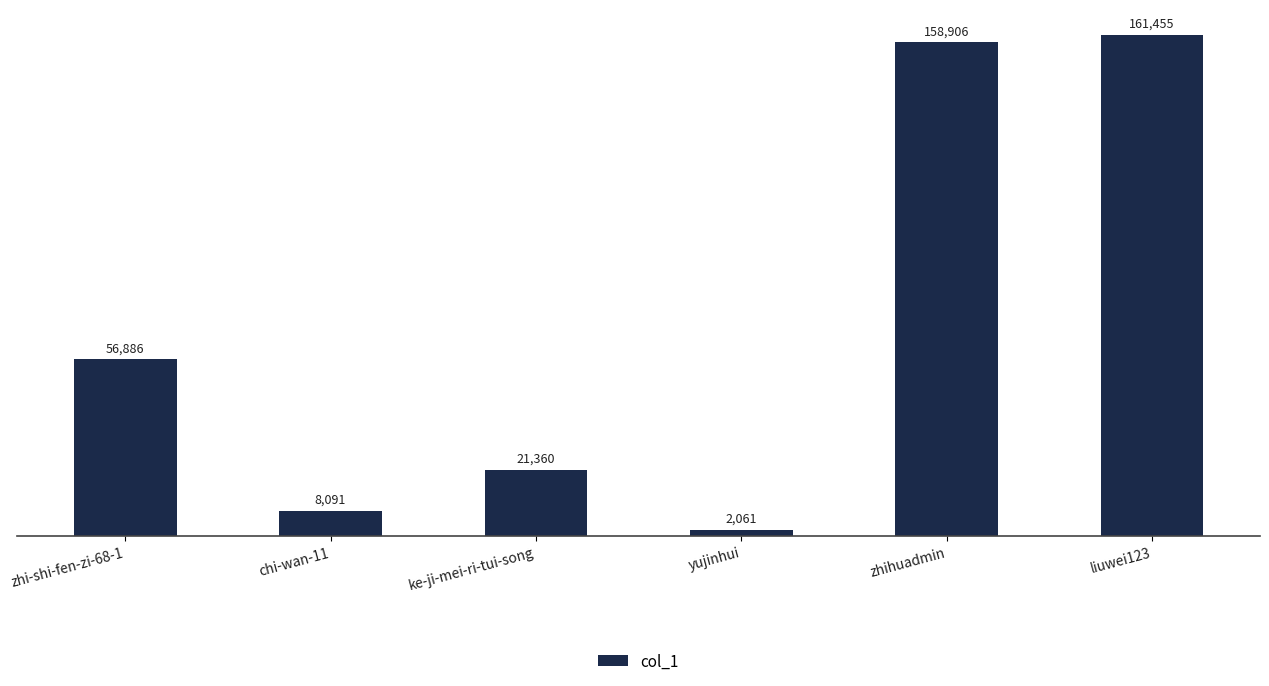

How many bars are there in total?

6